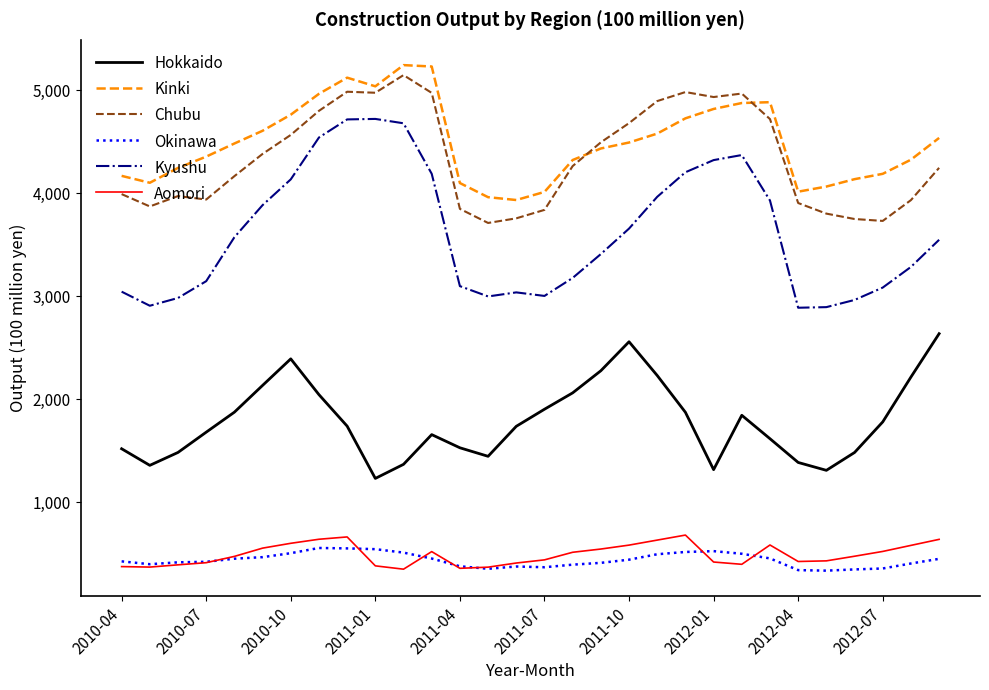

Which series has the largest range (max minus min)?

Kyushu